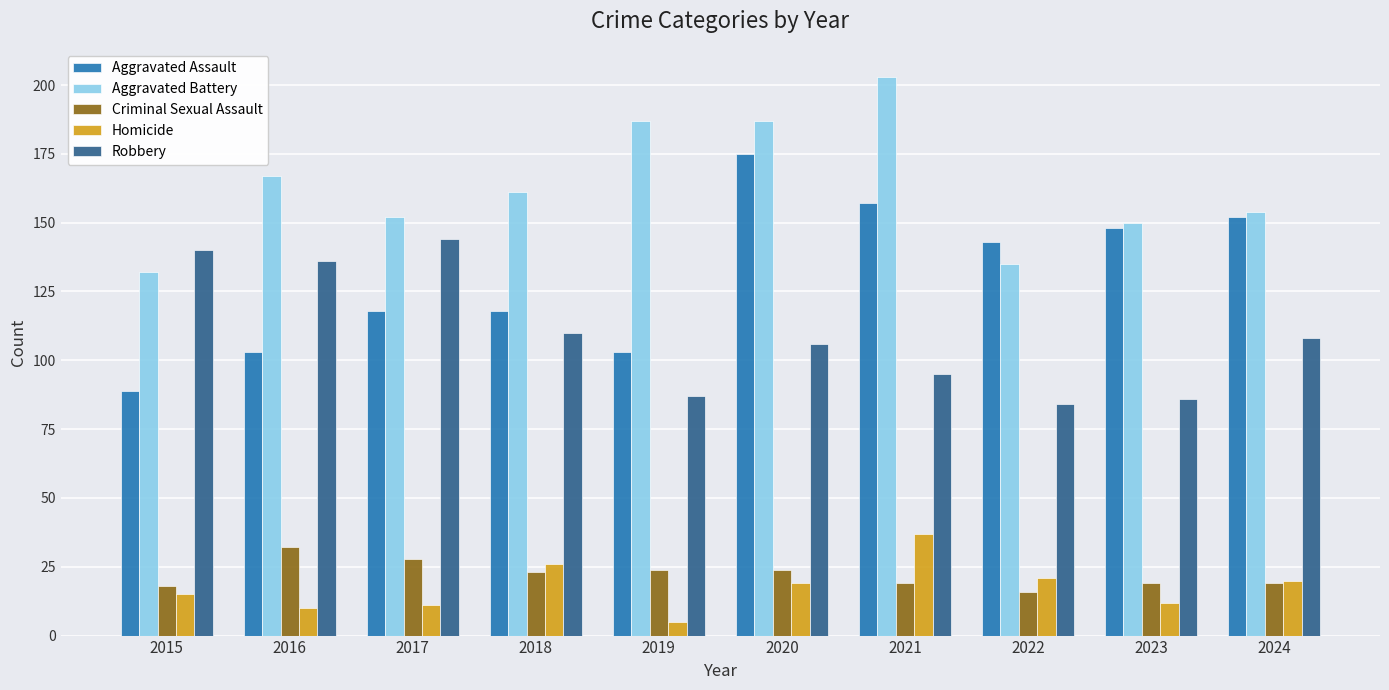

What is the lowest value of the Aggravated Battery series?

132